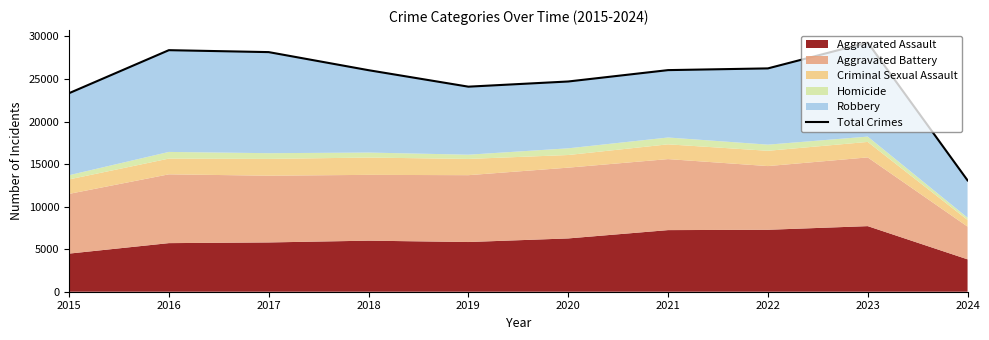

What is the average value?

24942